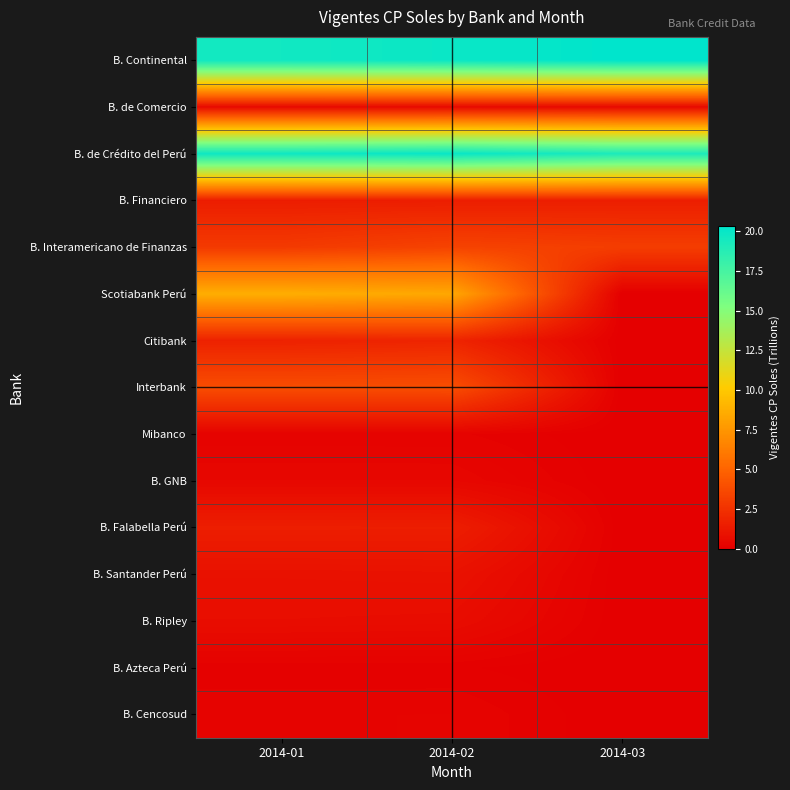

List the series in order of their peak value, lowest first.

B. Azteca Perú, Mibanco, B. Cencosud, B. GNB, B. de Comercio, B. Ripley, B. Santander Perú, B. Falabella Perú, B. Financiero, Citibank, B. Interamericano de Finanzas, Interbank, Scotiabank Perú, B. de Crédito del Perú, B. Continental